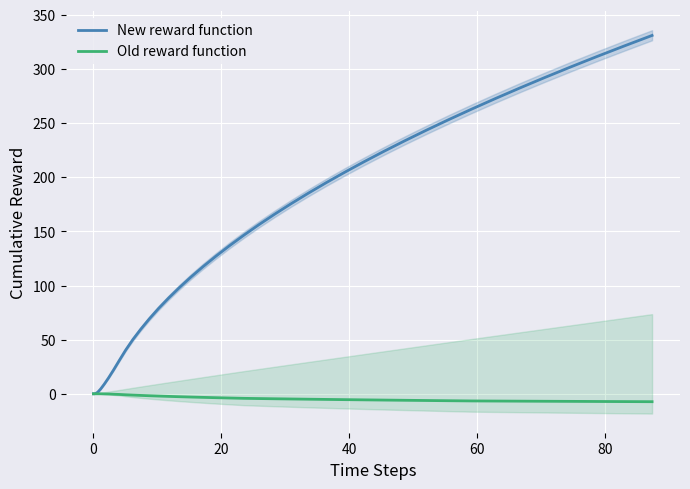

What is the average value of the Old reward function series?

-3.7